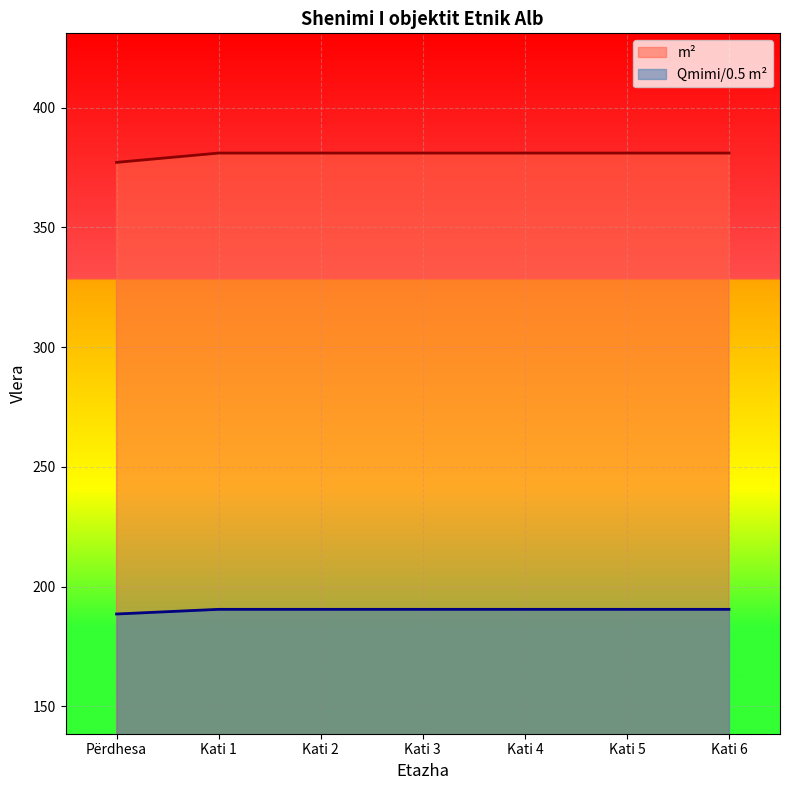

What is the label of the 3rd point from the left?

Kati 2